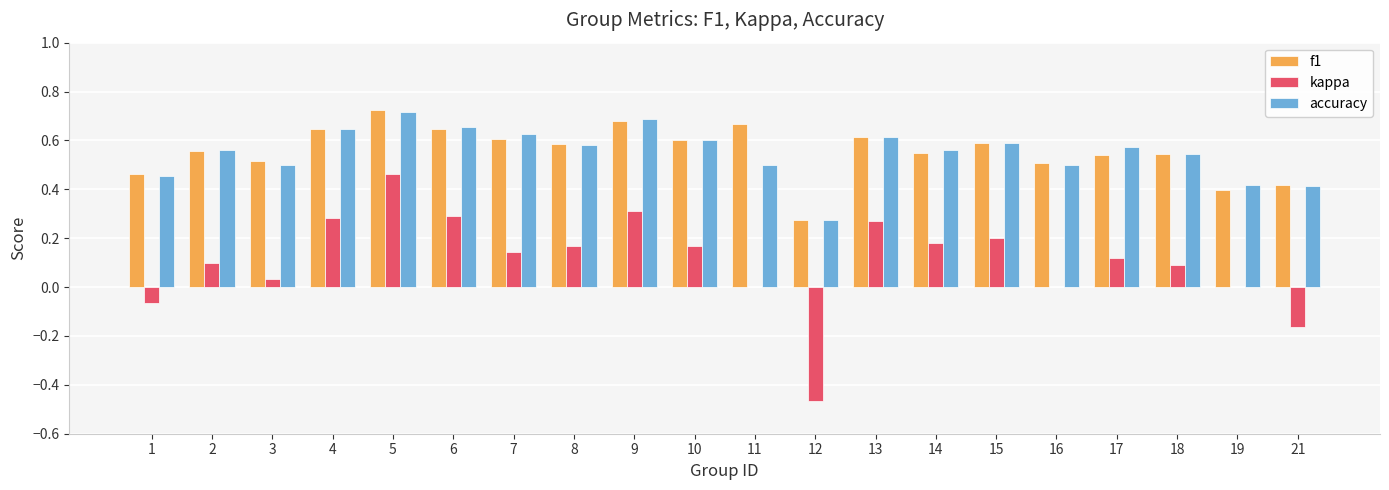

Which category has the highest value in the f1 series?

5